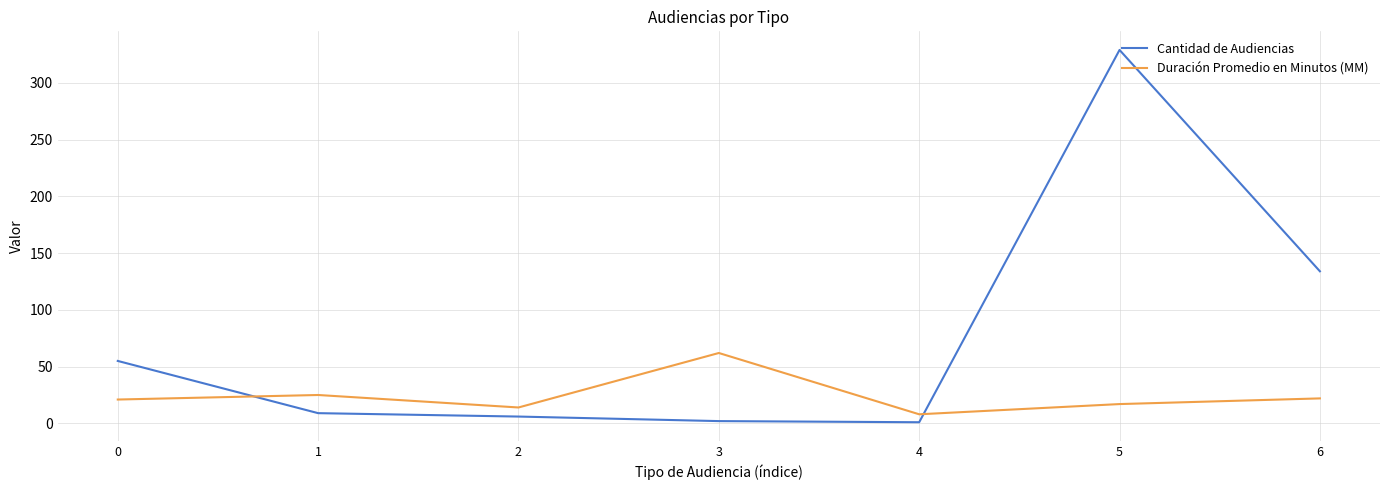

True or false: Cantidad de Audiencias has more than 1 interior local peaks.

False